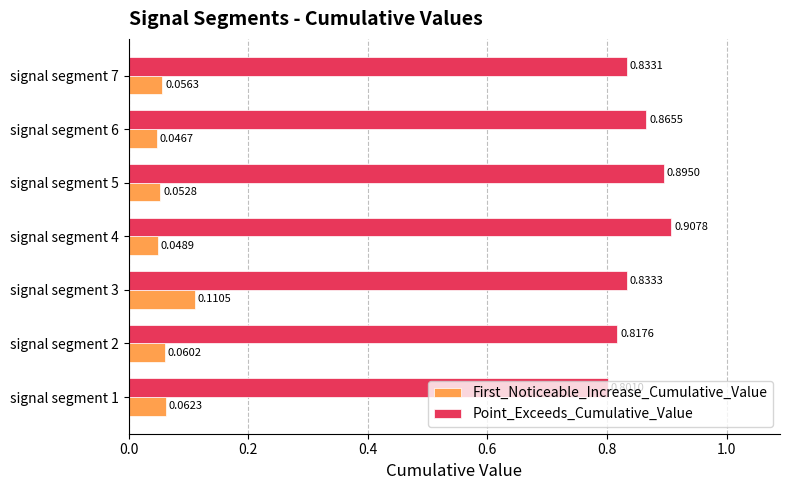

At which label is First_Noticeable_Increase_Cumulative_Value closest to 0?

signal segment 6